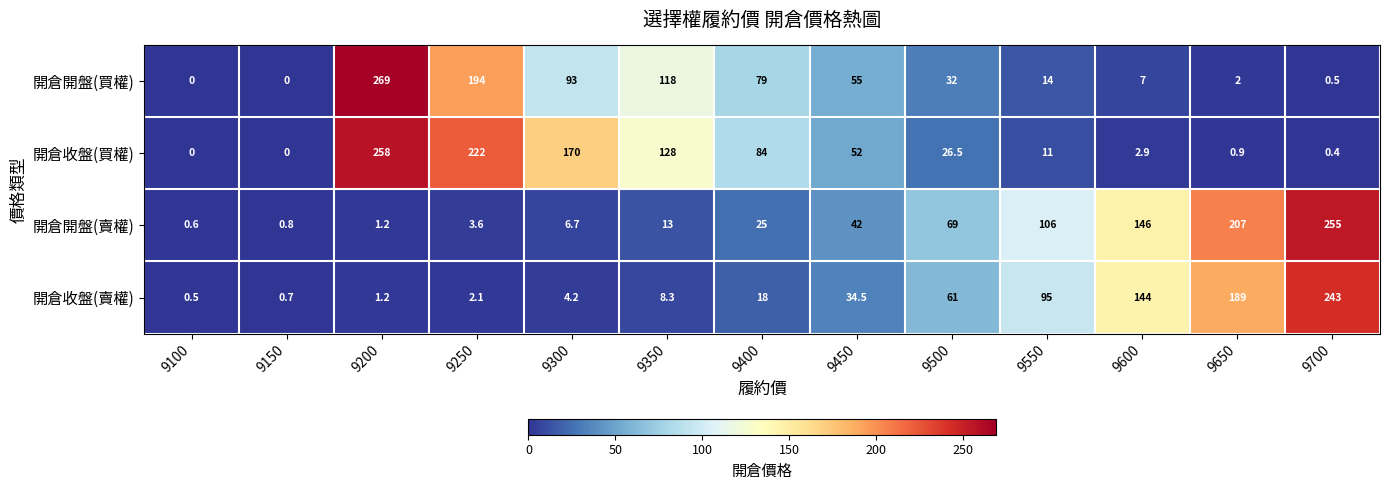

Which series has the largest total across all categories?

開倉收盤(買權)